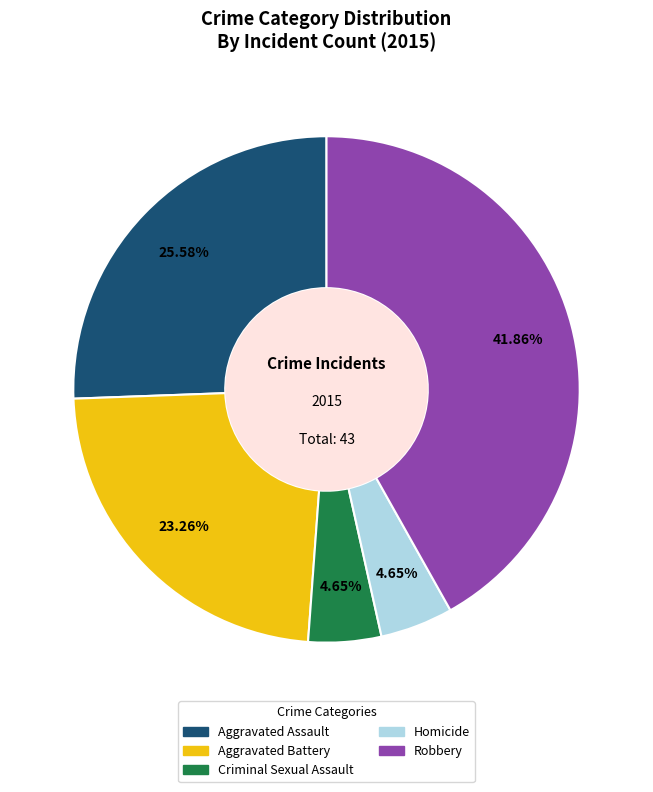

Which has a higher value, Robbery or Aggravated Battery?

Robbery